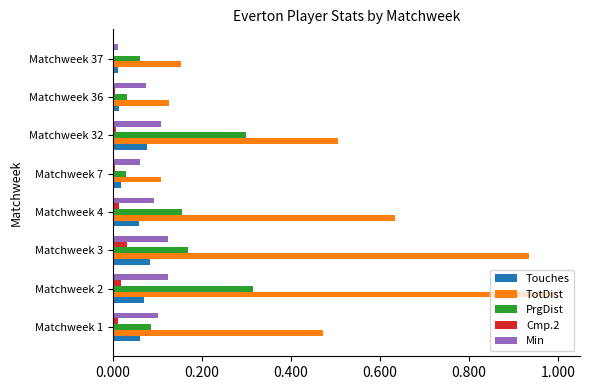

Is it true that TotDist equals 0.5 at Matchweek 1?

True